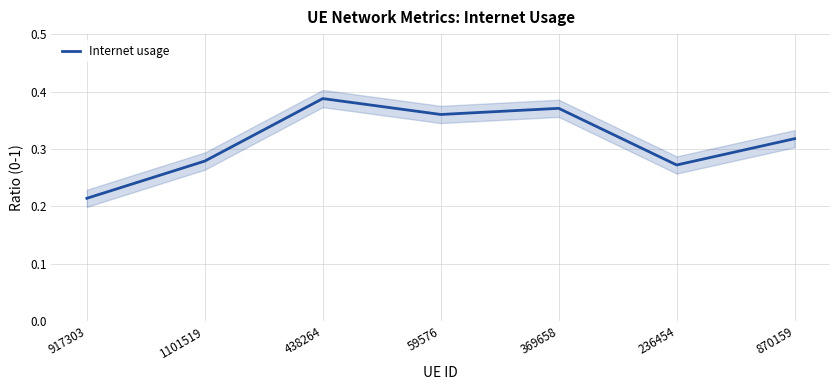

What is the label of the 1st point from the right?

870159